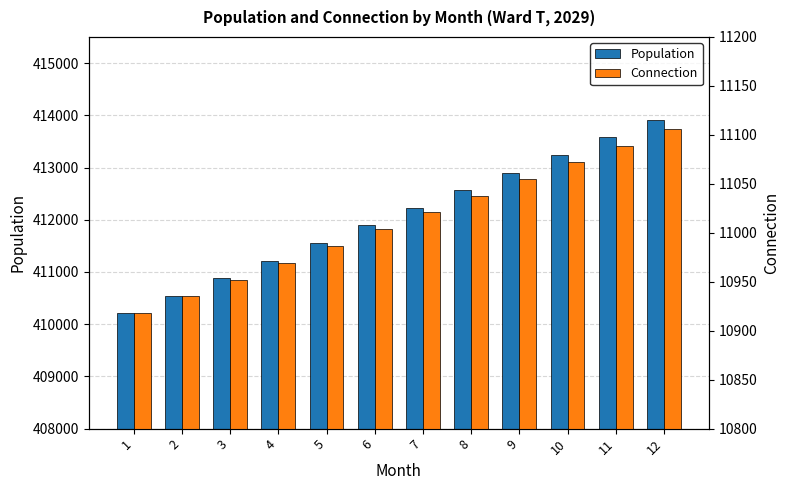

At how many categories does at least one series exceed 147934?

12